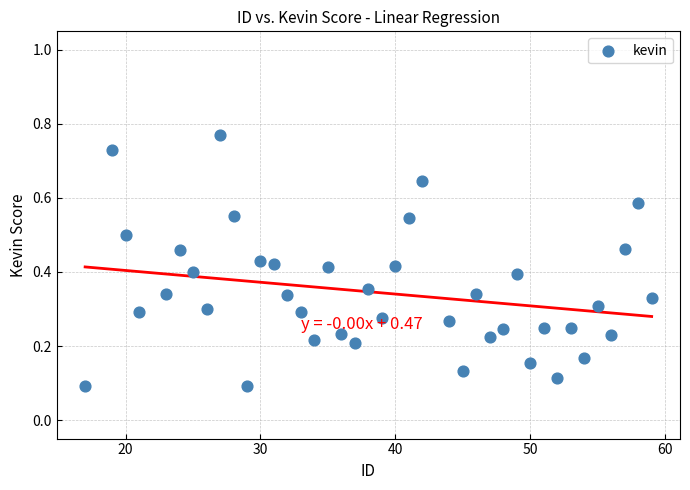

Count the number of points in this scatter plot.

40